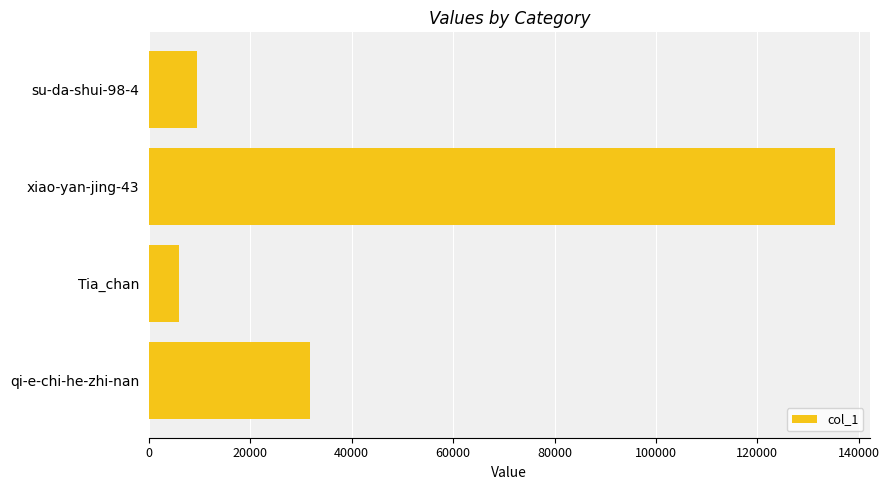

Does the chart contain any negative values?

No